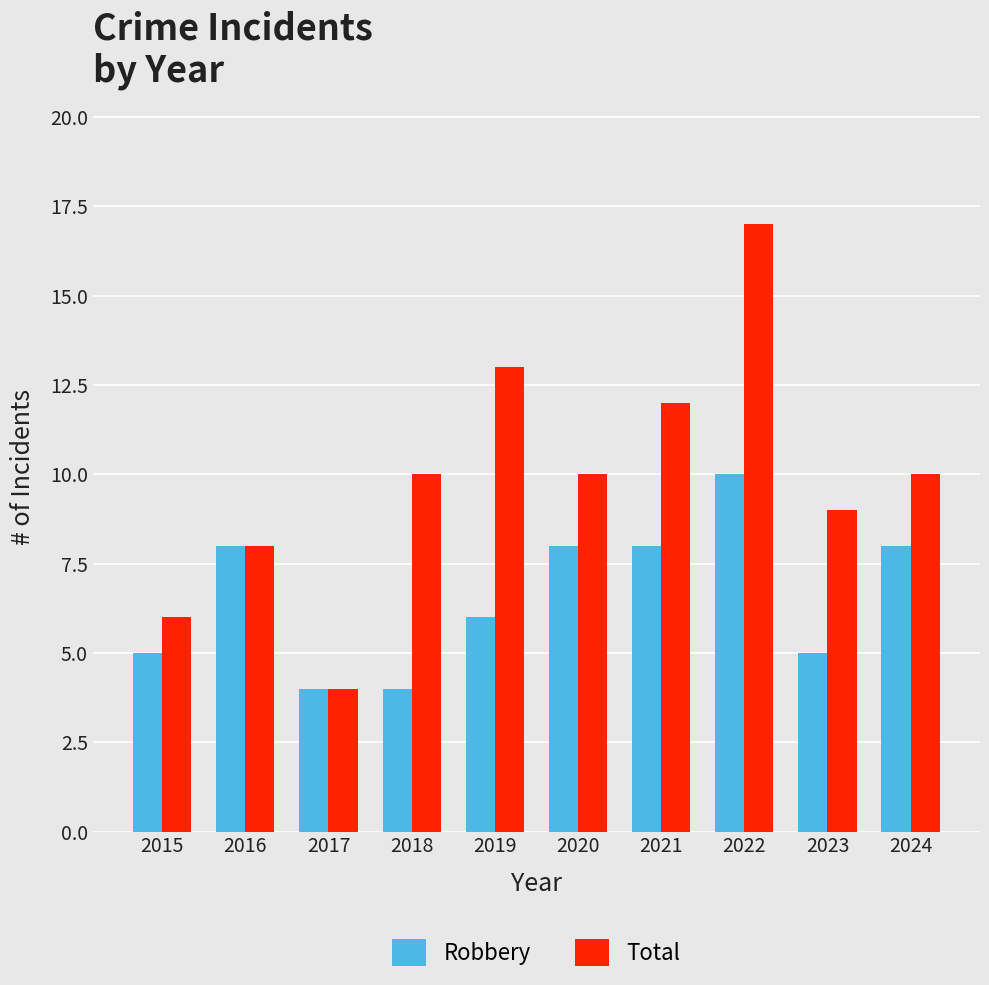

Reading left to right, extract all data points from this chart.

Robbery: 5	8	4	4	6	8	8	10	5	8
Total: 6	8	4	10	13	10	12	17	9	10